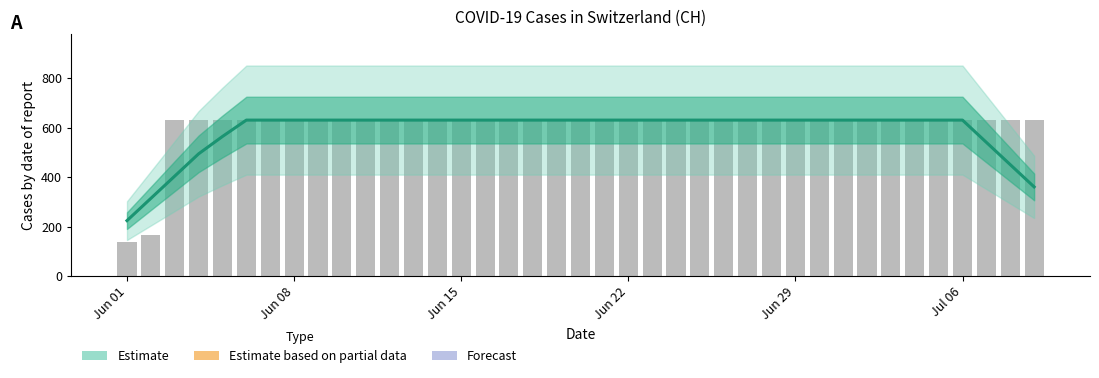

What is the value of the 26th bar from the left?

631.0